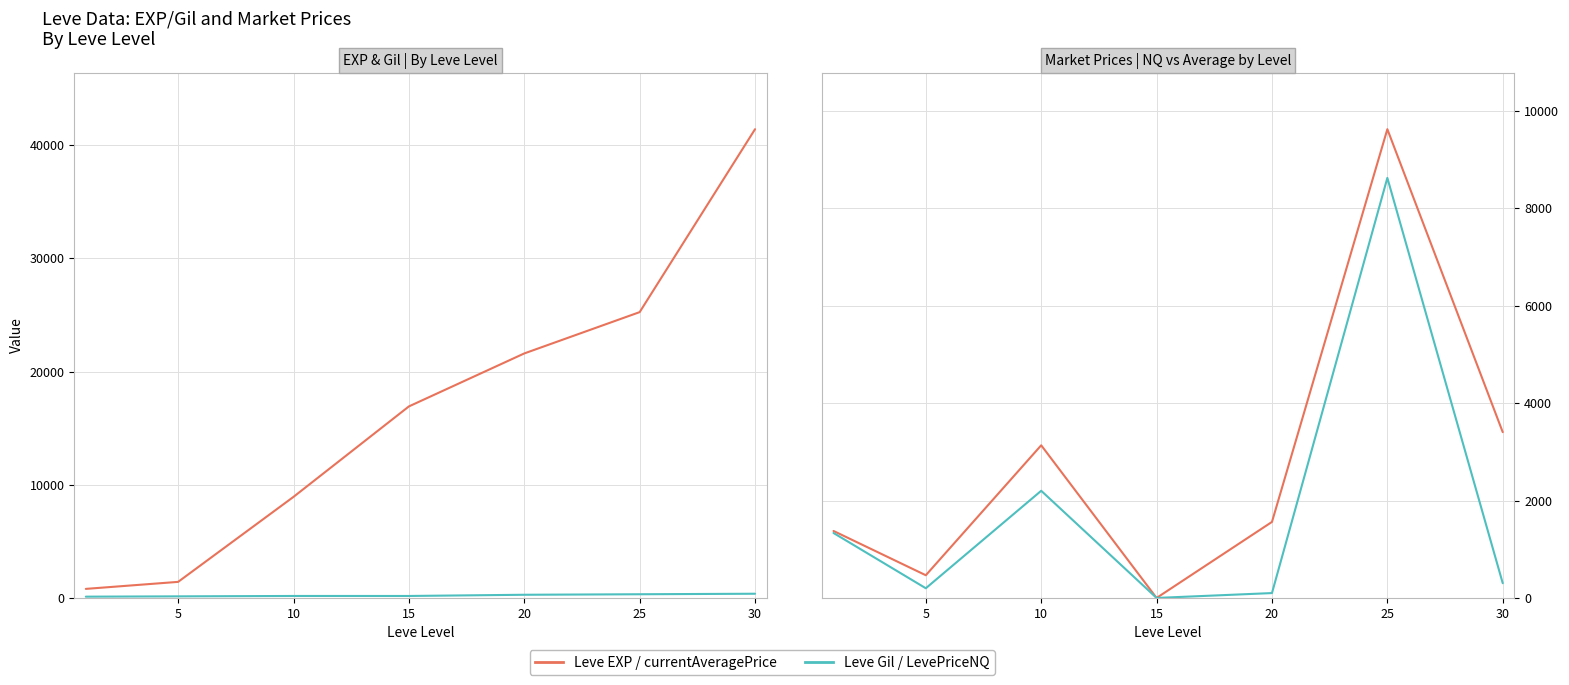

Which has a higher value, 10 or 20?

20